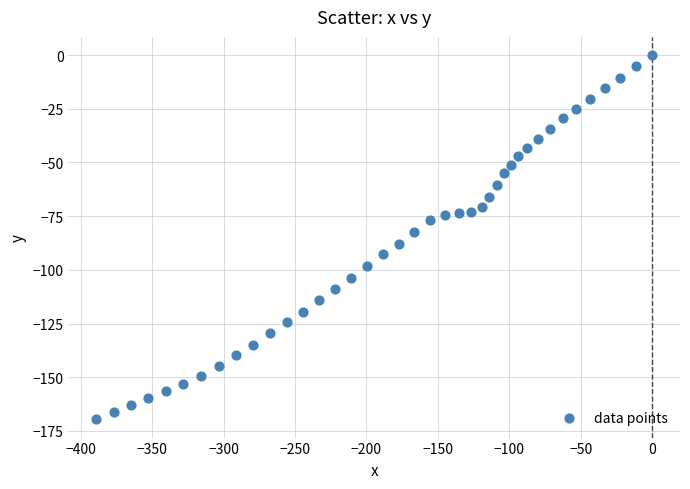

What is the range of X values (max minus min)?

389.1